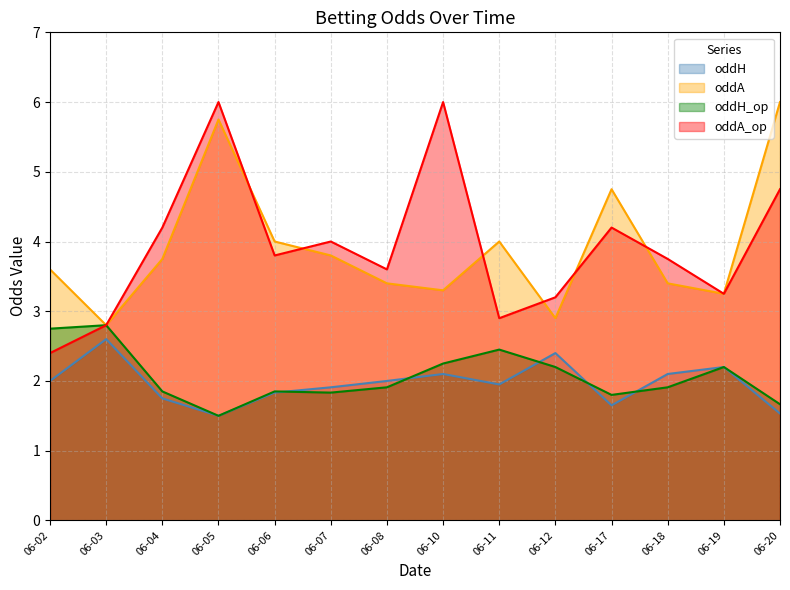

Is it true that oddA_op equals 5.2 at 06-12?

False